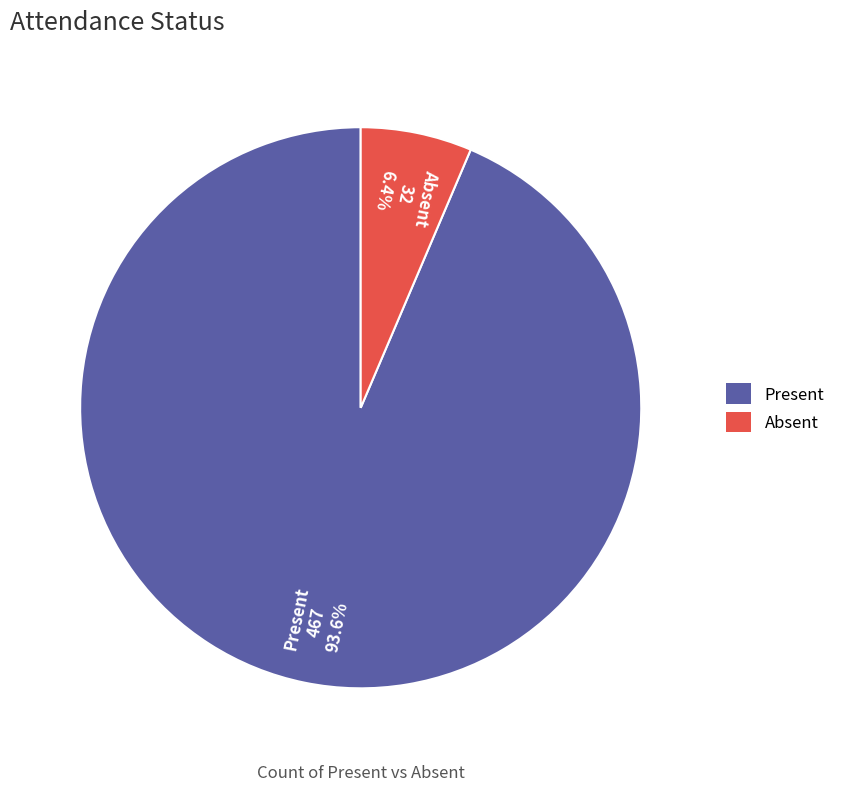

How many slices are in this pie chart?

2